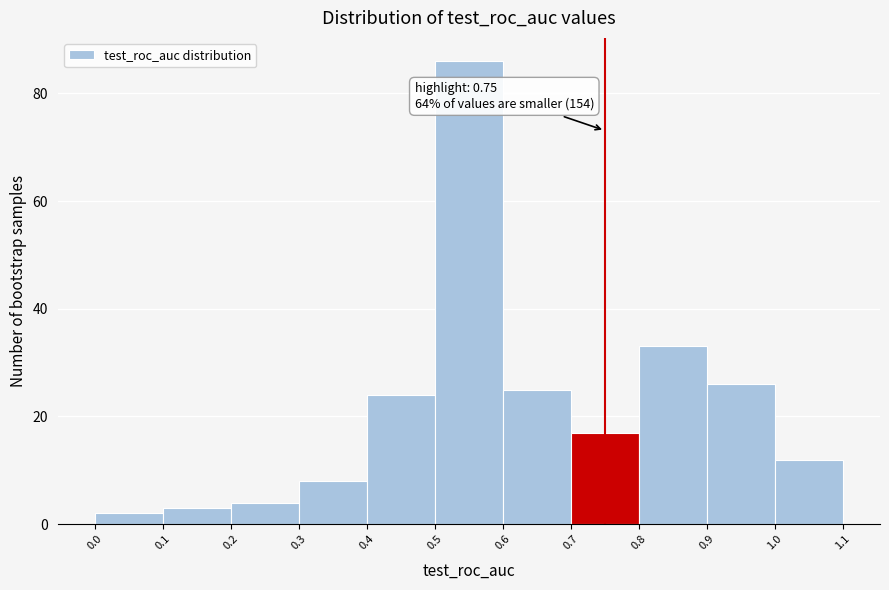

Over which range of the x-axis is the bar tallest?

0.5 to 0.6